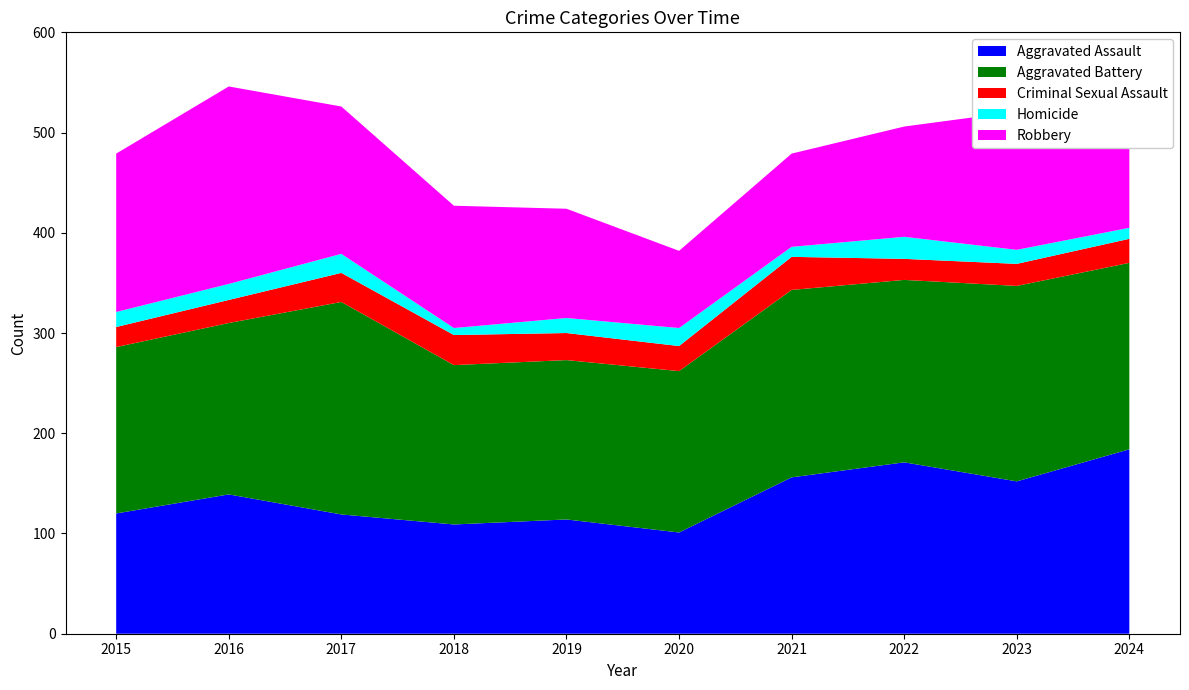

Reading left to right, what are all the values shown in this chart?

Aggravated Assault: 2015=120	2016=139	2017=119	2018=109	2019=114	2020=101	2021=156	2022=171	2023=152	2024=184
Aggravated Battery: 2015=166	2016=171	2017=212	2018=159	2019=159	2020=161	2021=187	2022=182	2023=195	2024=186
Criminal Sexual Assault: 2015=20	2016=23	2017=29	2018=30	2019=27	2020=25	2021=33	2022=21	2023=22	2024=24
Homicide: 2015=15	2016=16	2017=19	2018=7	2019=15	2020=18	2021=10	2022=22	2023=14	2024=11
Robbery: 2015=158	2016=197	2017=147	2018=122	2019=109	2020=77	2021=93	2022=110	2023=138	2024=123